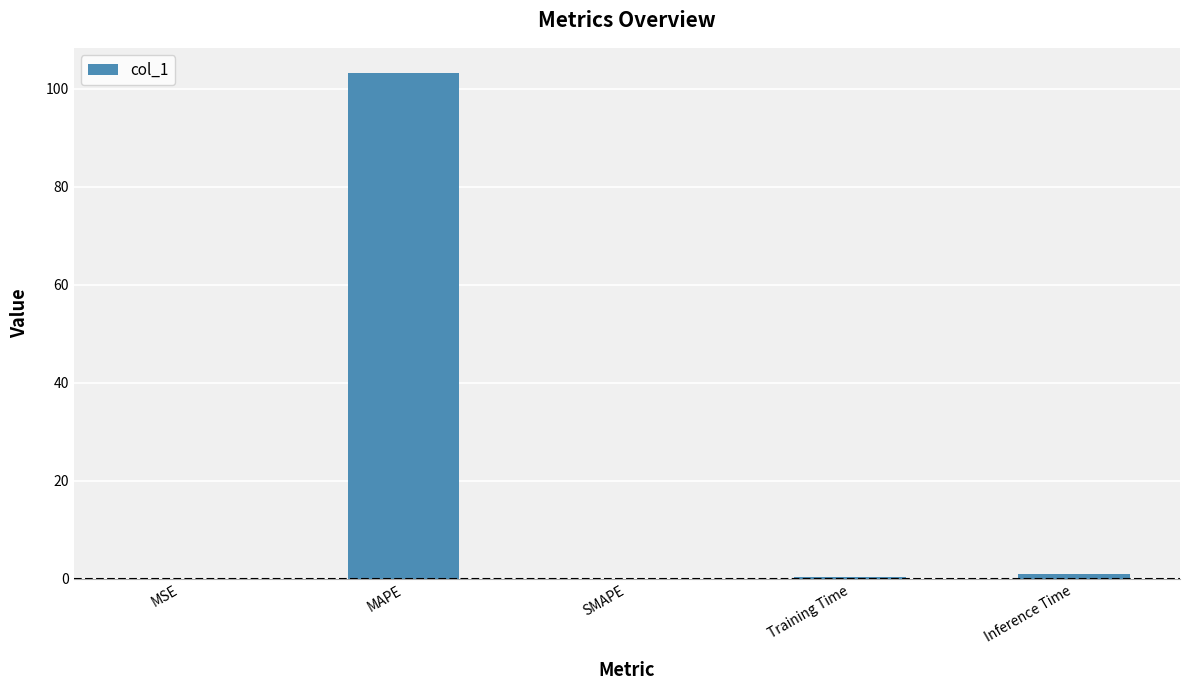

What is the maximum value shown in the chart?

103.2